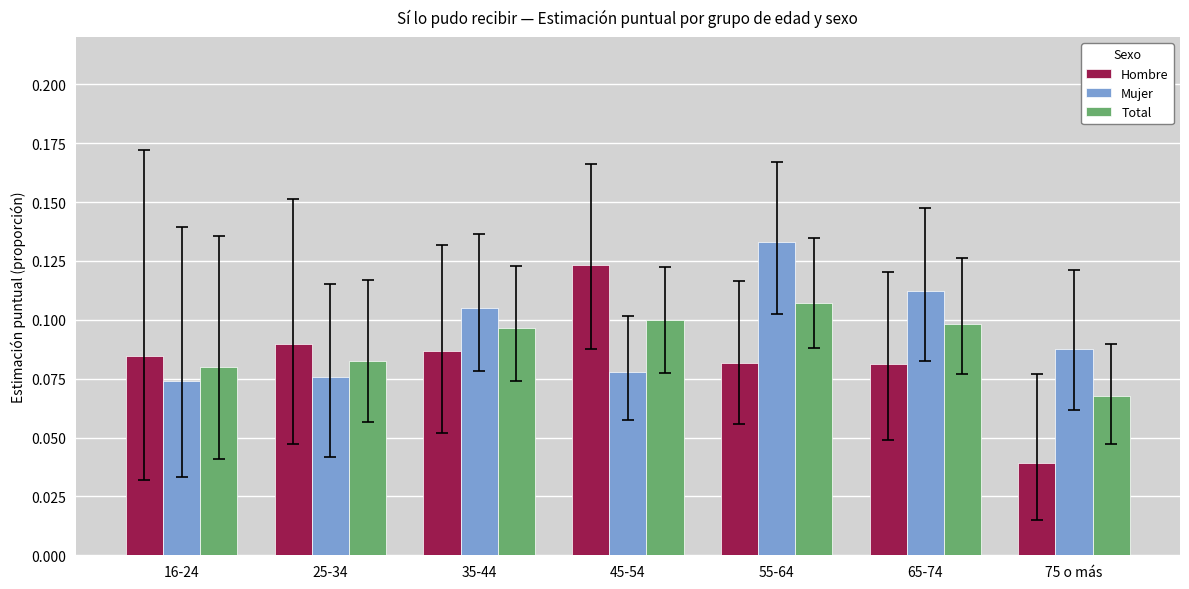

Are the bars grouped side by side (vs. stacked)?

Yes